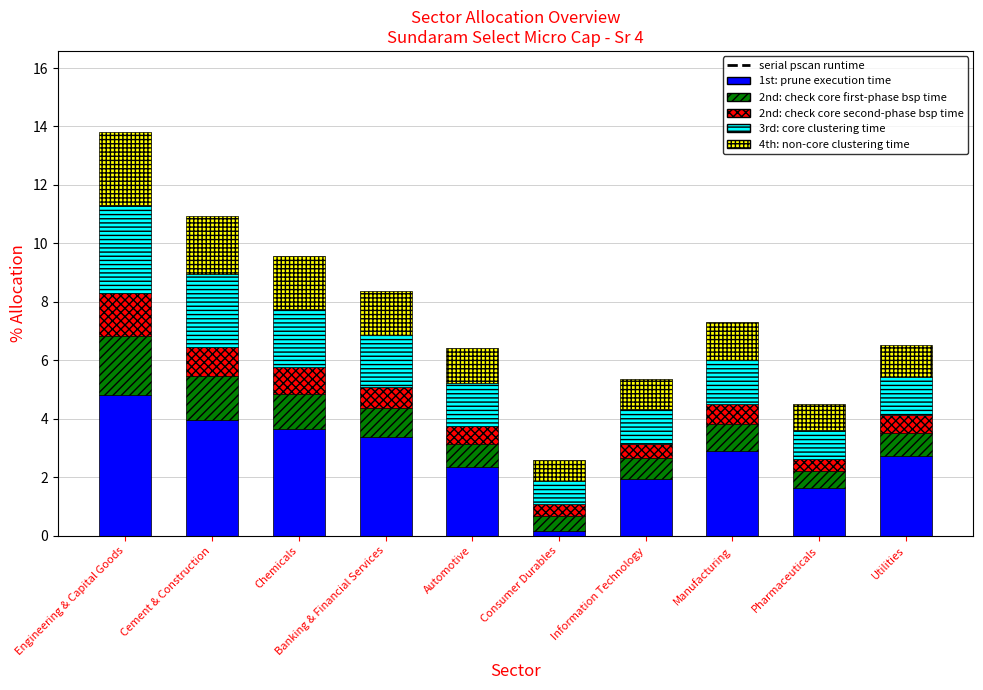

At which category is the sum across all series the highest?

Engineering & Capital Goods